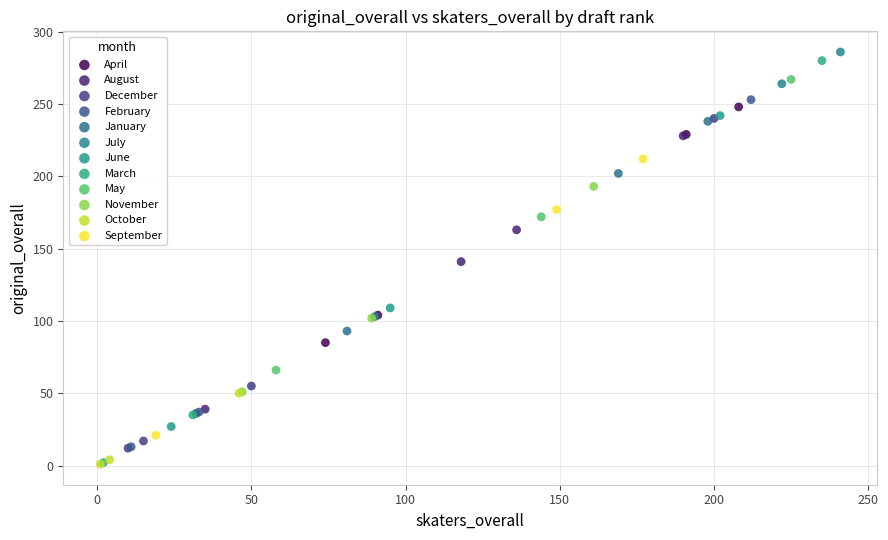

What are all the series names shown in the legend?

April, August, December, February, January, July, June, March, May, November, October, September